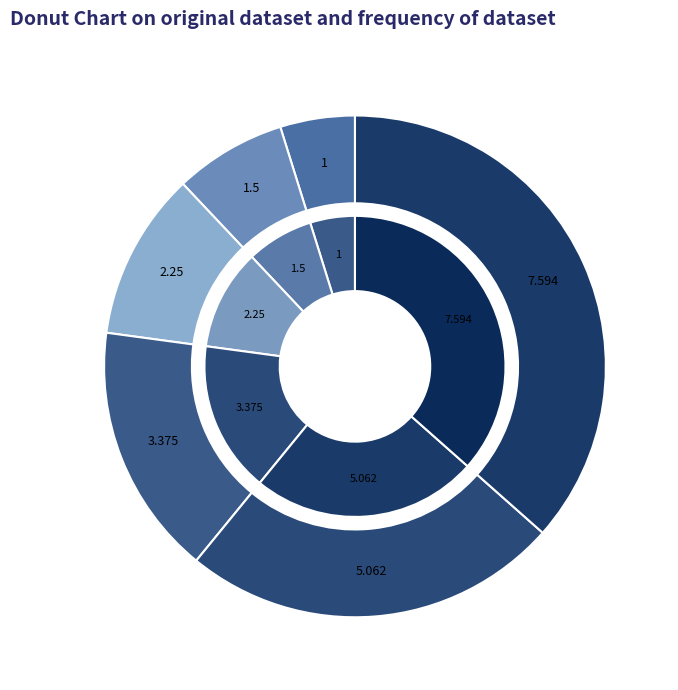

Rank the categories by value from highest to lowest.

6, 5, 4, 3, 2, 1